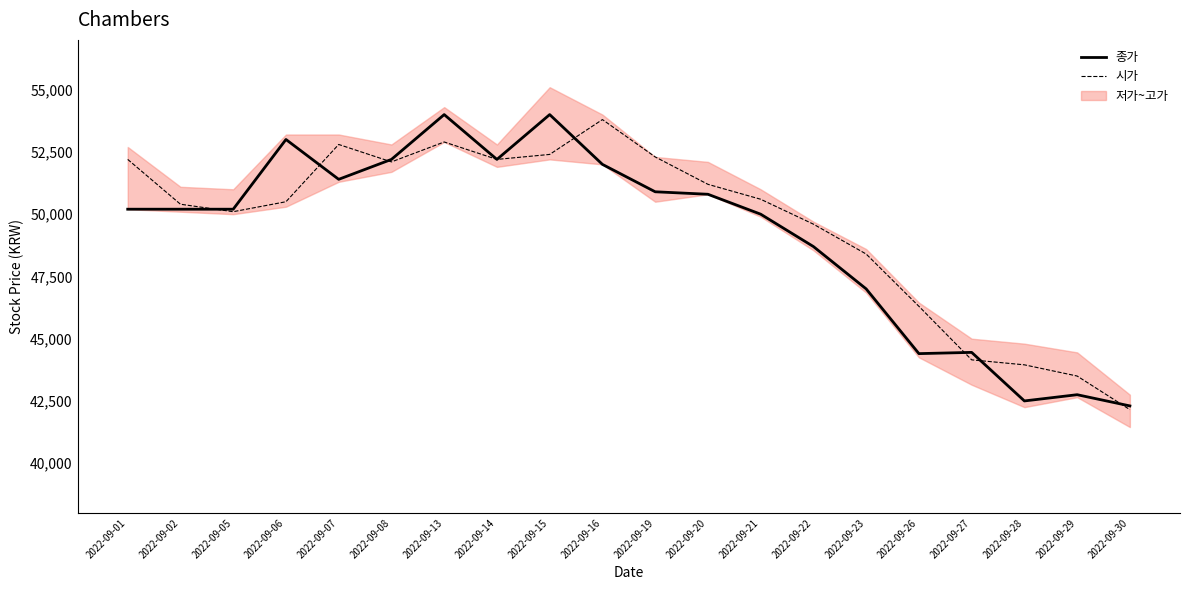

At which label does 종가 first exceed 50200?

2022-09-06